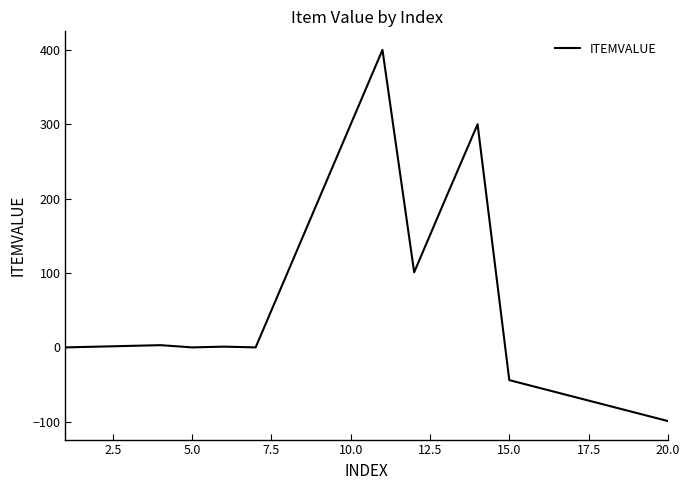

What is the difference between the maximum and minimum values?

499